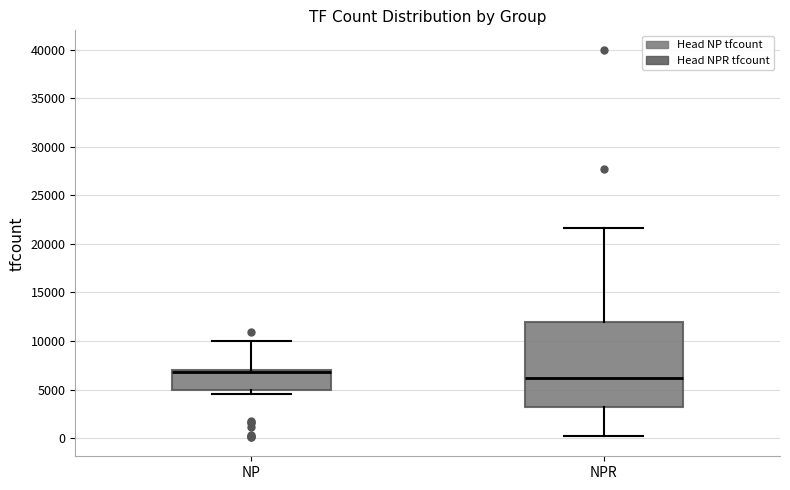

Comparing the boxes themselves (not the whiskers), which one is the tallest?

NPR